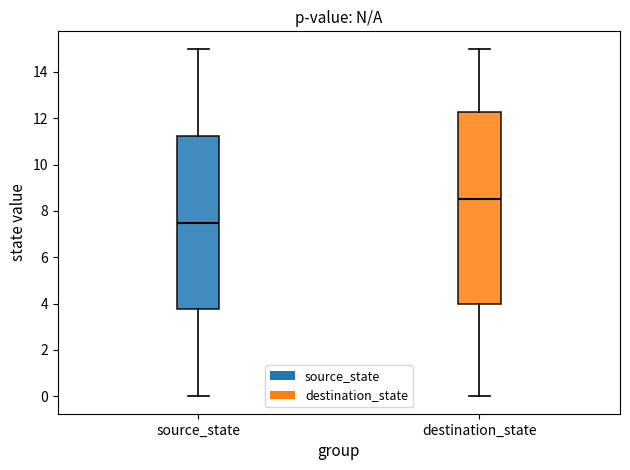

Reading left to right, transcribe this box plot: for each box, give where its median line is, the range the box spans, and where its two whiskers end, as read against the y-axis. The values are not printed on the chart, so give them approximately, as read against the axis.

source_state: median 7.6, box 3.8 to 11.2, whiskers 0.0 to 15.0
destination_state: median 8.6, box 4.0 to 12.2, whiskers 0.0 to 15.0